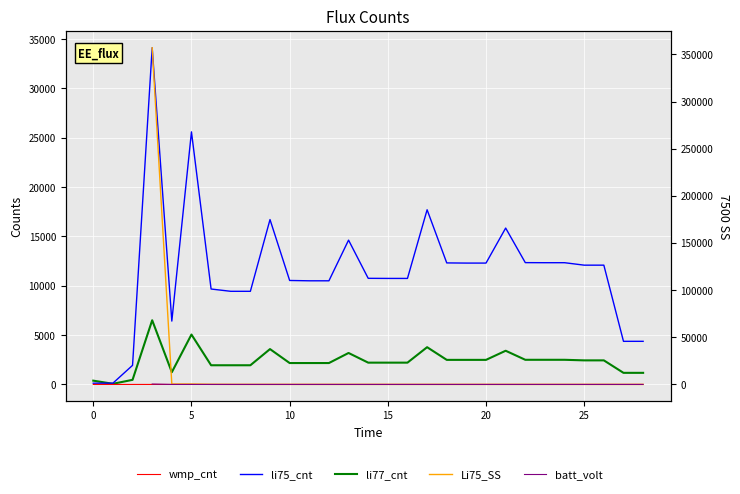

Which series ends up on top after the final intersection of li77_cnt and Li75_SS?

li77_cnt